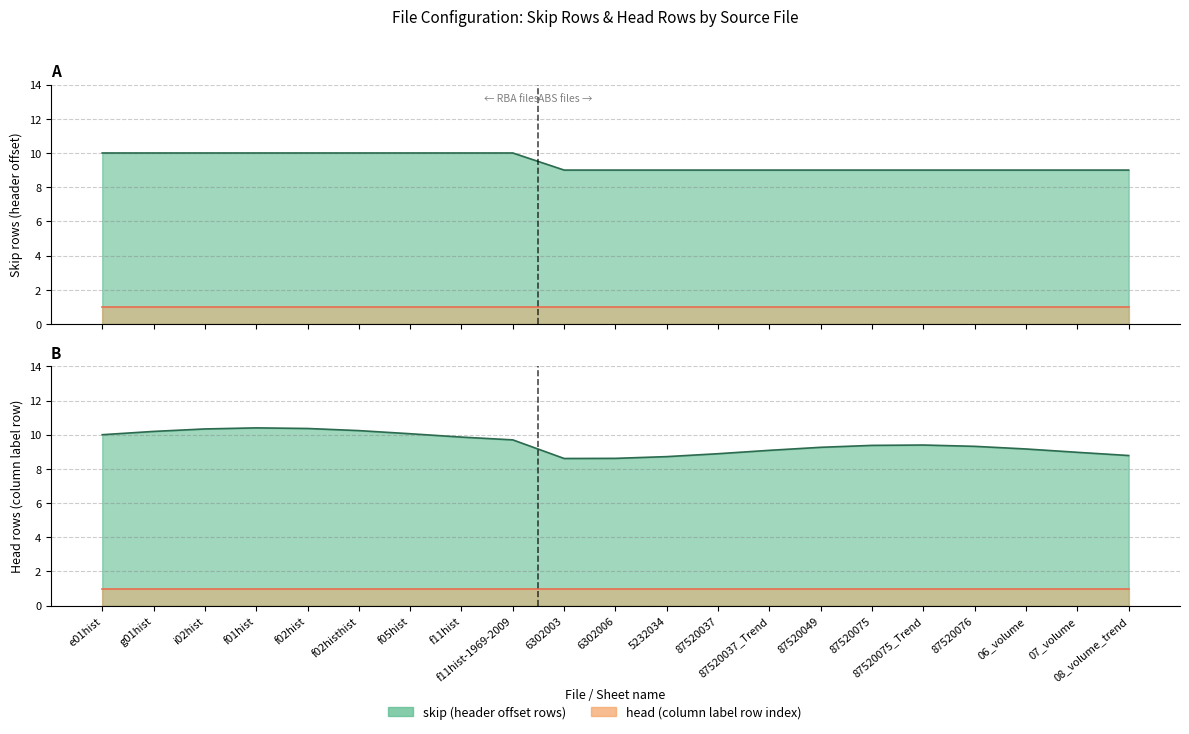

What is the average value?

9